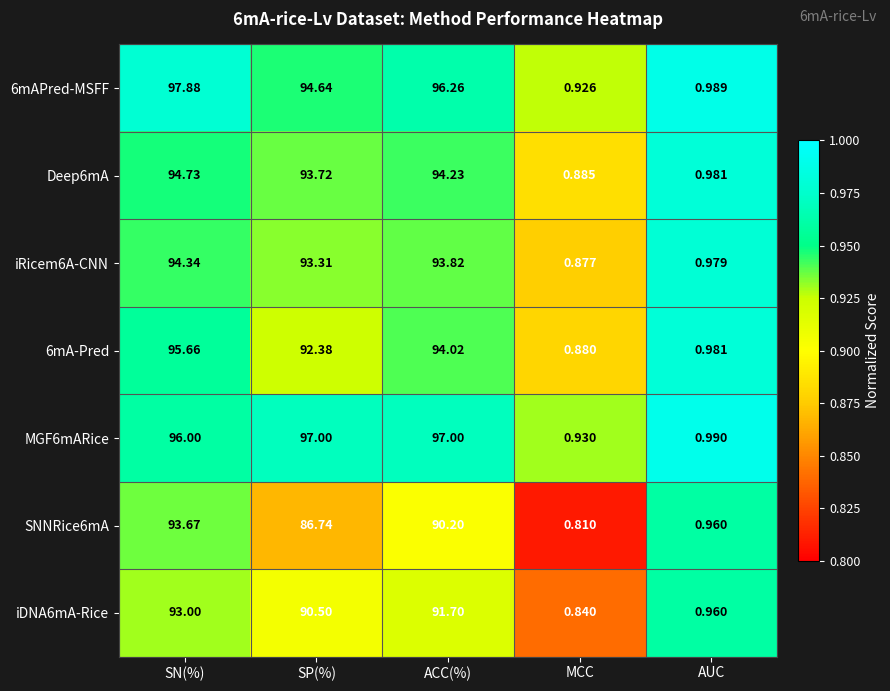

At which label does iRicem6A-CNN first exceed 93?

SN(%)